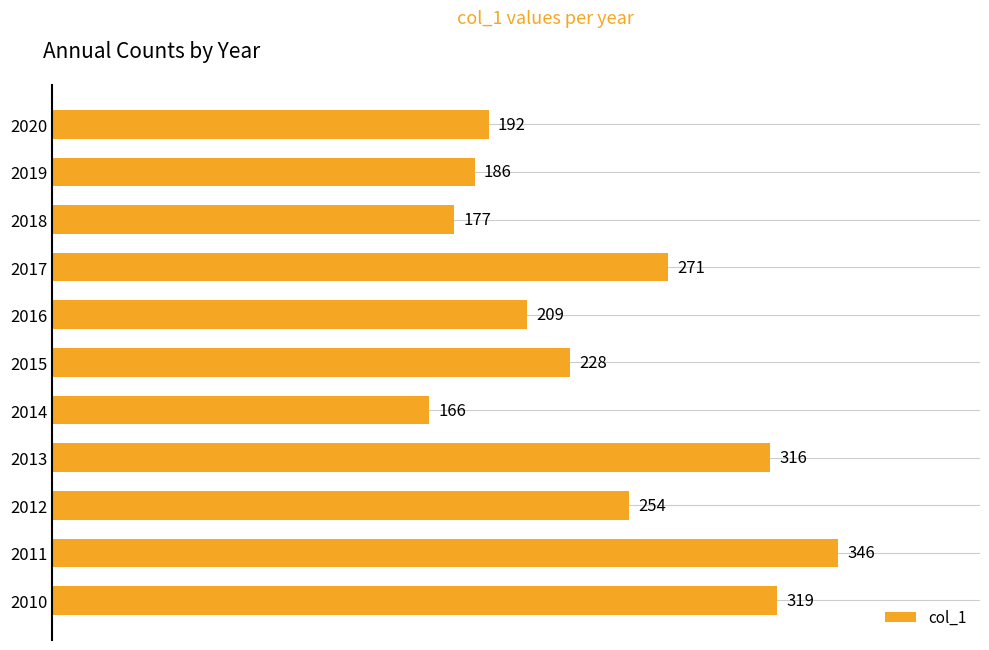

What is the change in value from 2011 to 2018?

-169